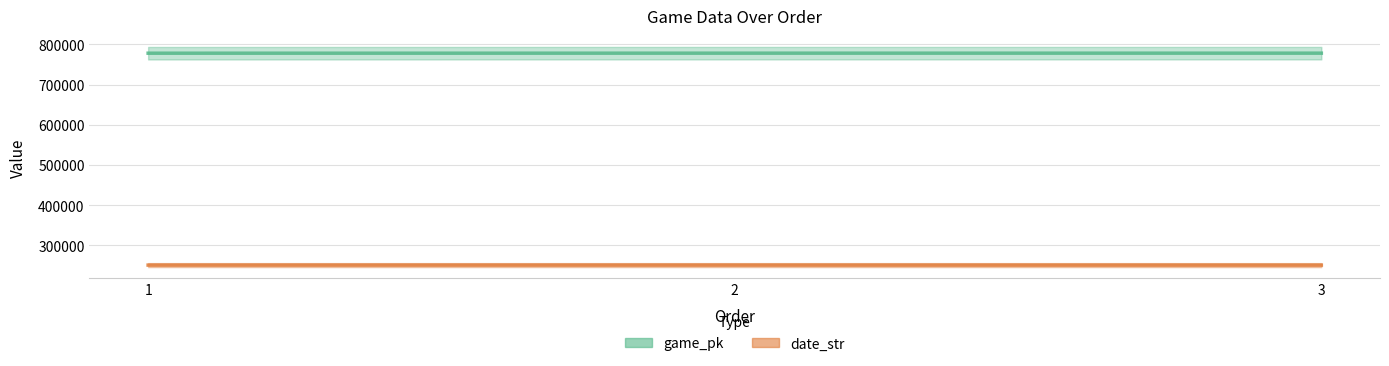

What is the highest value of the date_str series?

250509